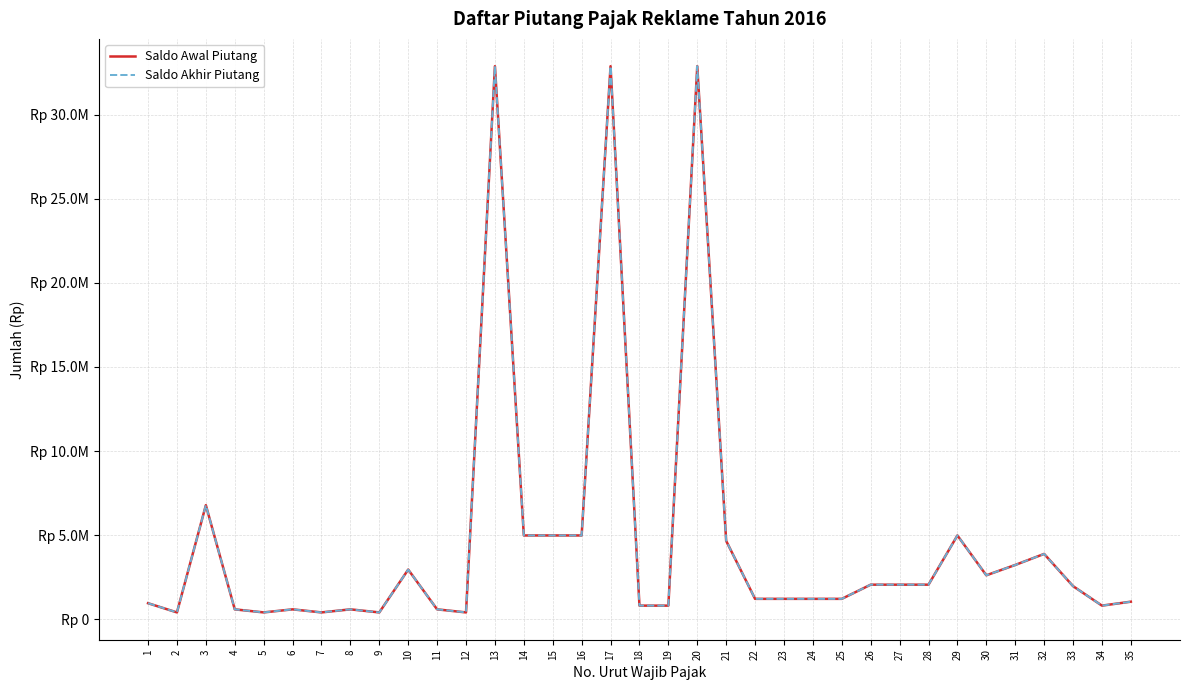

Is this an area chart (filled region under the line)?

No